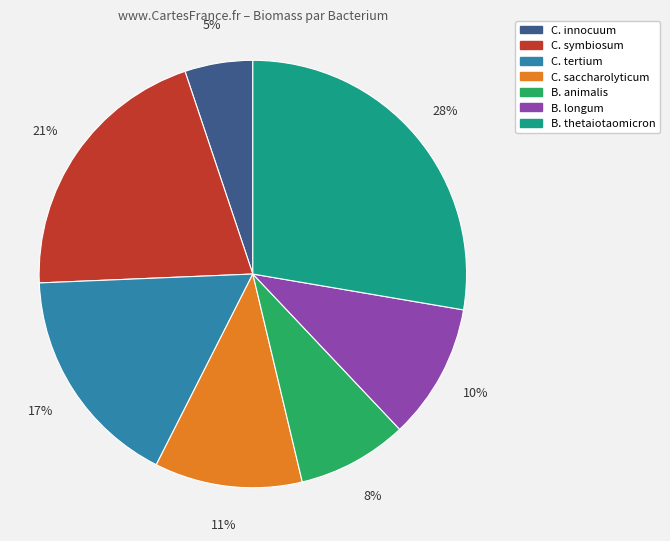

How many slices are in this pie chart?

7